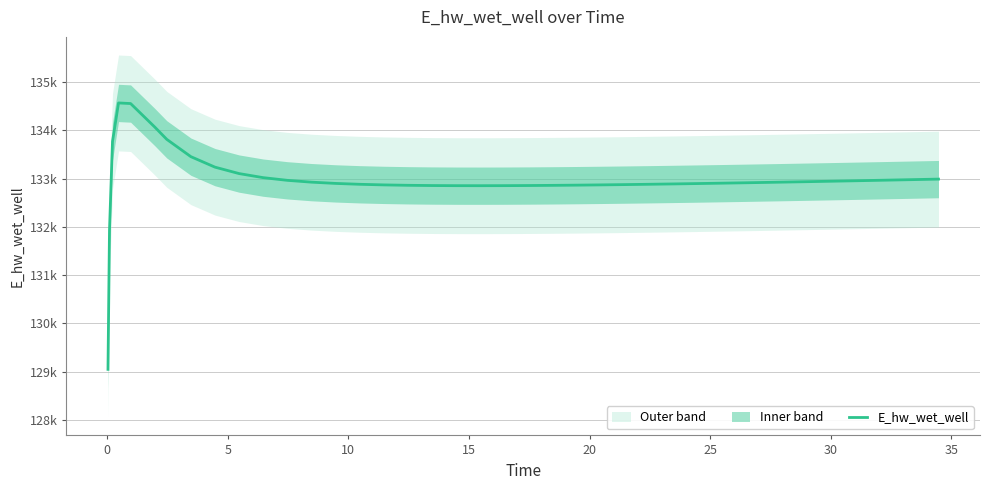

What is the value of the 25th point from the left?

132869.1